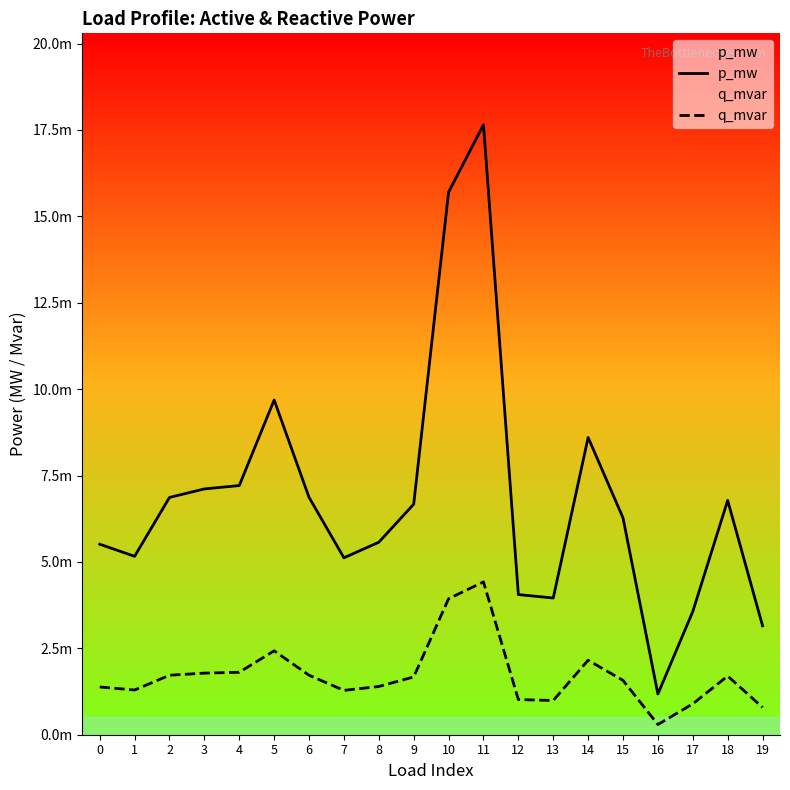

Is it true that p_mw equals 0.0 at 0?

False